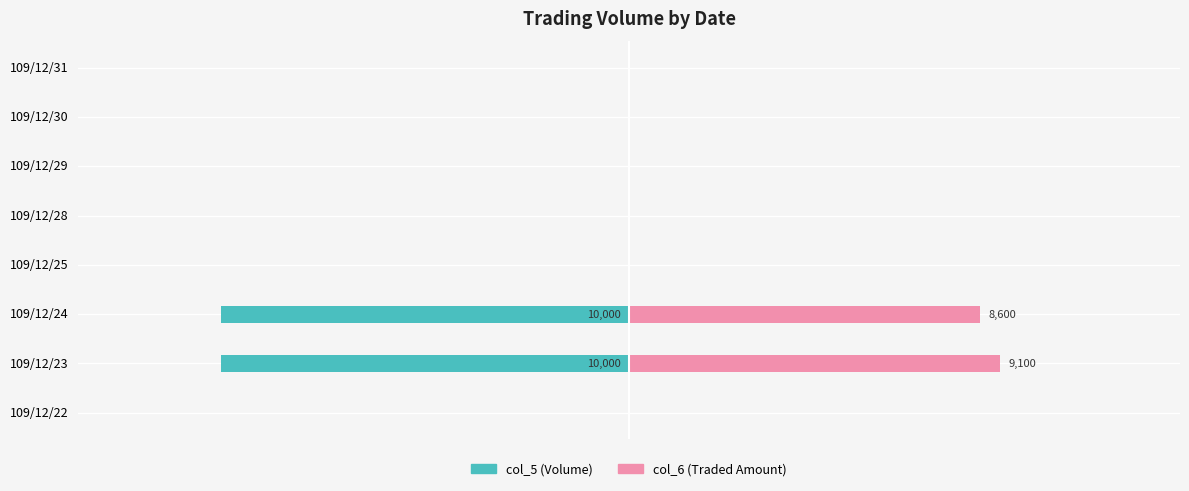

Reading left to right, list all the values displayed in this chart.

col_5: 0	-10000	-10000	0	0	0	0	0
col_6: 0	9100	8600	0	0	0	0	0